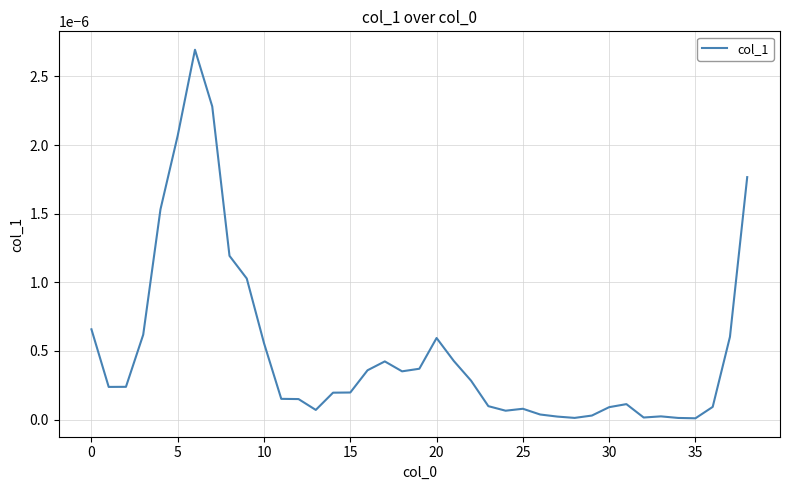

Does the chart have visible grid lines?

Yes